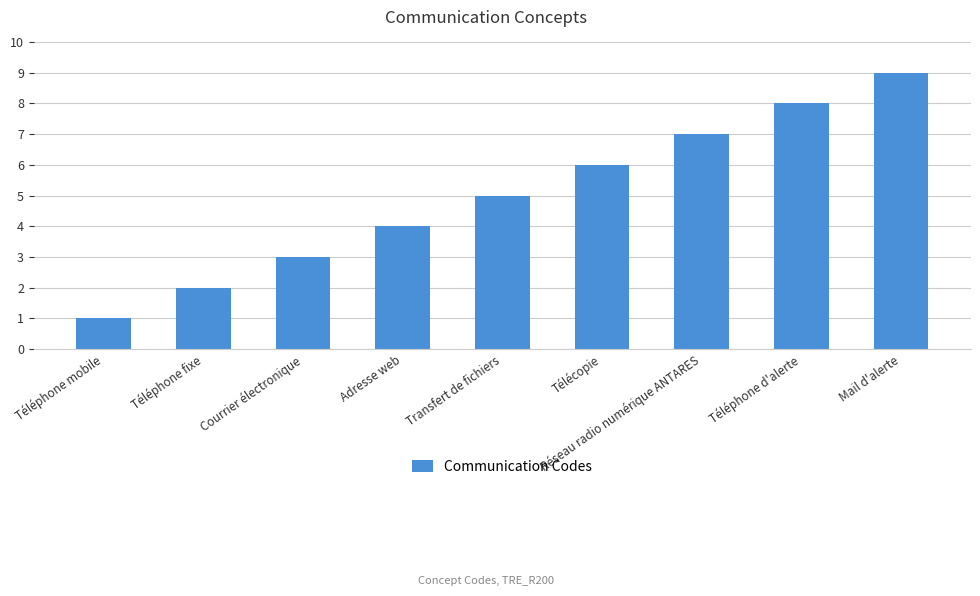

Count the values in the range 3 to 7.

5